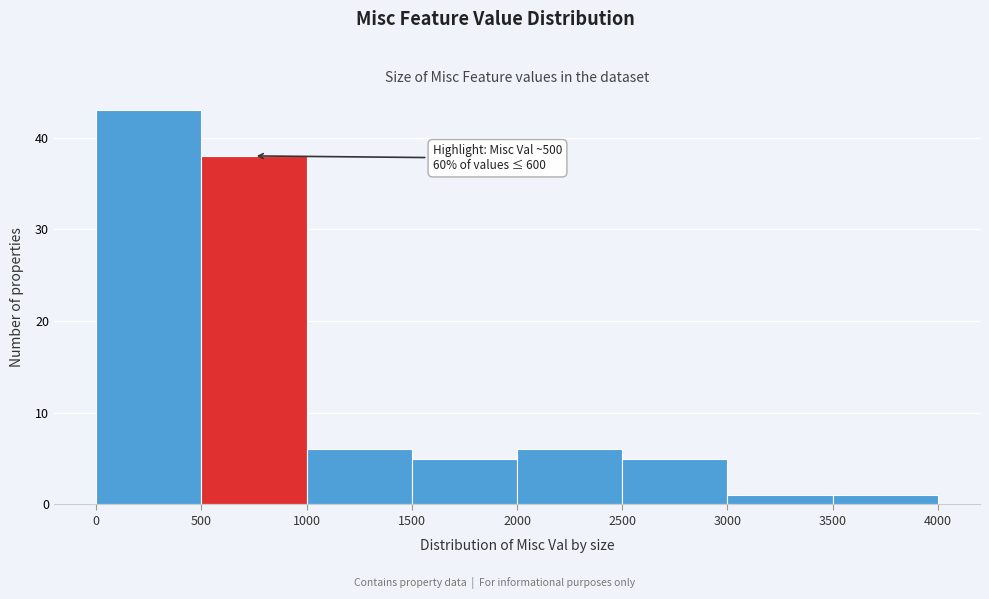

Over which range of the x-axis is the bar tallest?

0 to 500